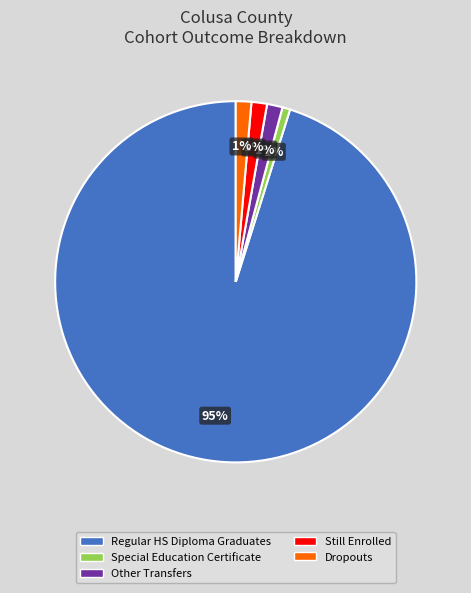

To the nearest percent, what portion does Other Transfers represent?

1%